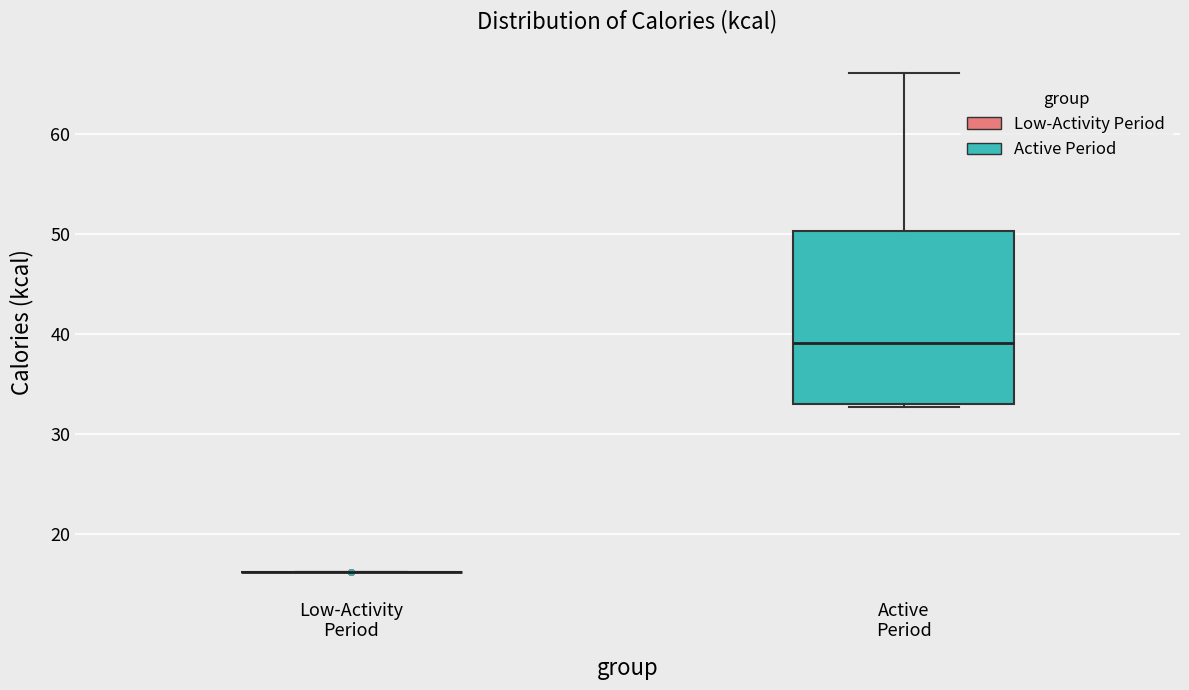

Reading left to right, transcribe this box plot: for each box, give where its median line is, the range the box spans, and where its two whiskers end, as read against the y-axis. The values are not printed on the chart, so give them approximately, as read against the axis.

Low-Activity Period: box collapsed to a line at 16, whiskers 16 to 16
Active Period: median 39, box 33 to 50, whiskers 33 to 66